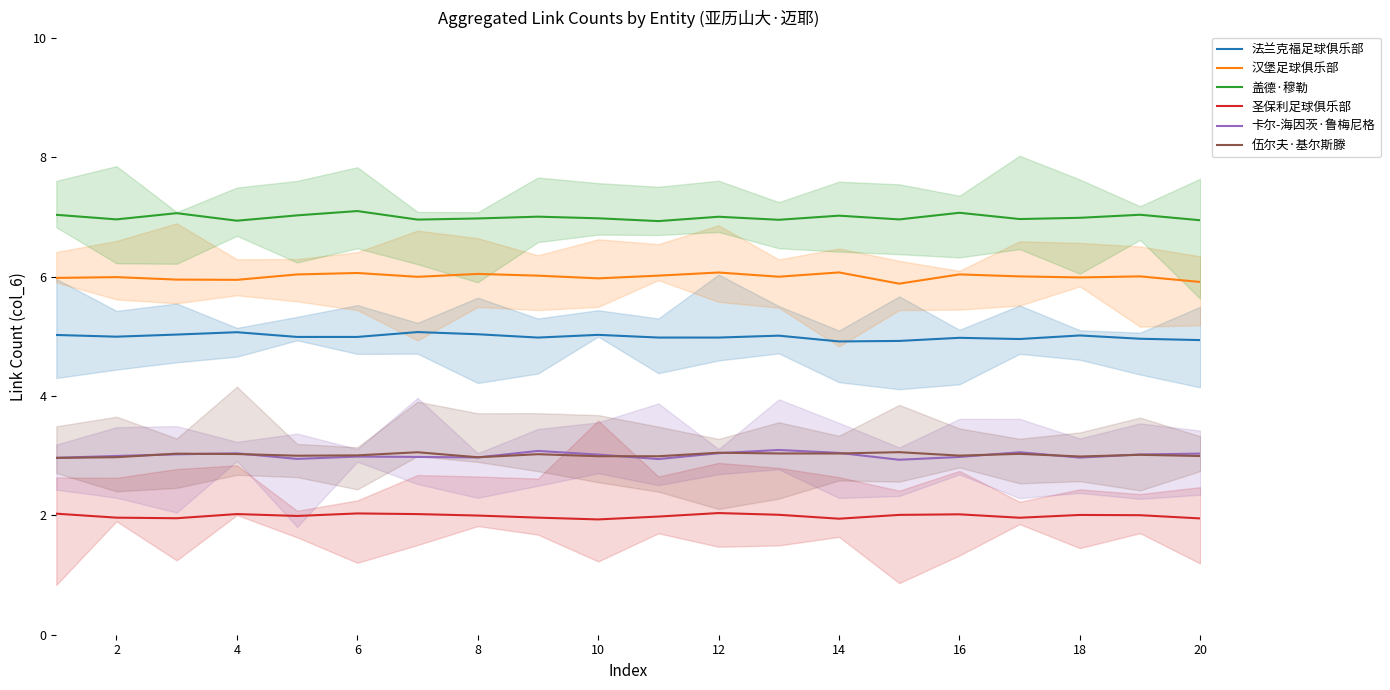

What are all the series names shown in the legend?

法兰克福足球俱乐部, 汉堡足球俱乐部, 盖德·穆勒, 圣保利足球俱乐部, 卡尔-海因茨·鲁梅尼格, 伍尔夫·基尔斯滕